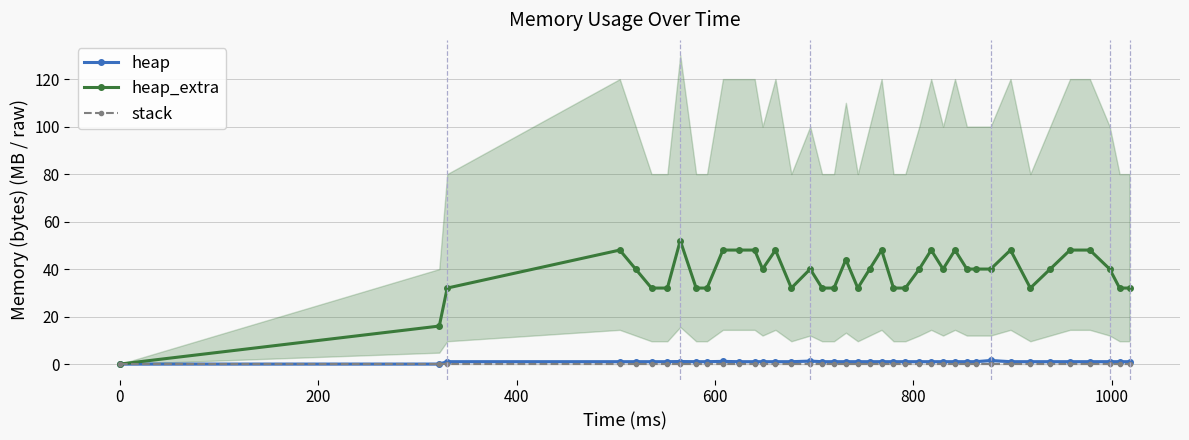

What is the value of the heap_extra point at the 11th from the left?

48.0